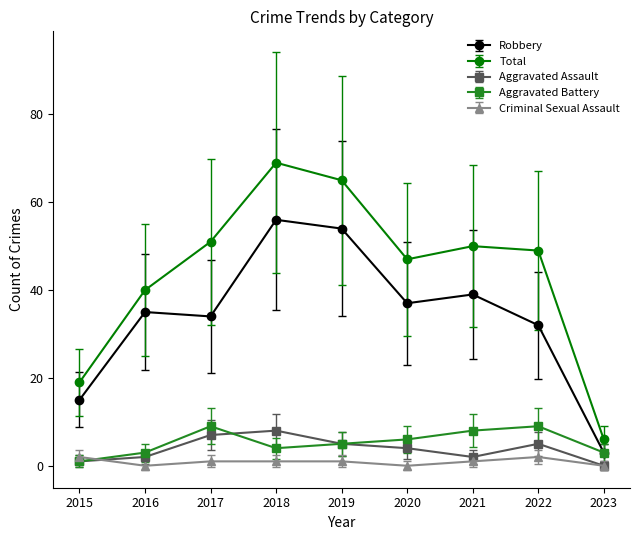

What is the value of the Robbery point at the 9th from the left?

3